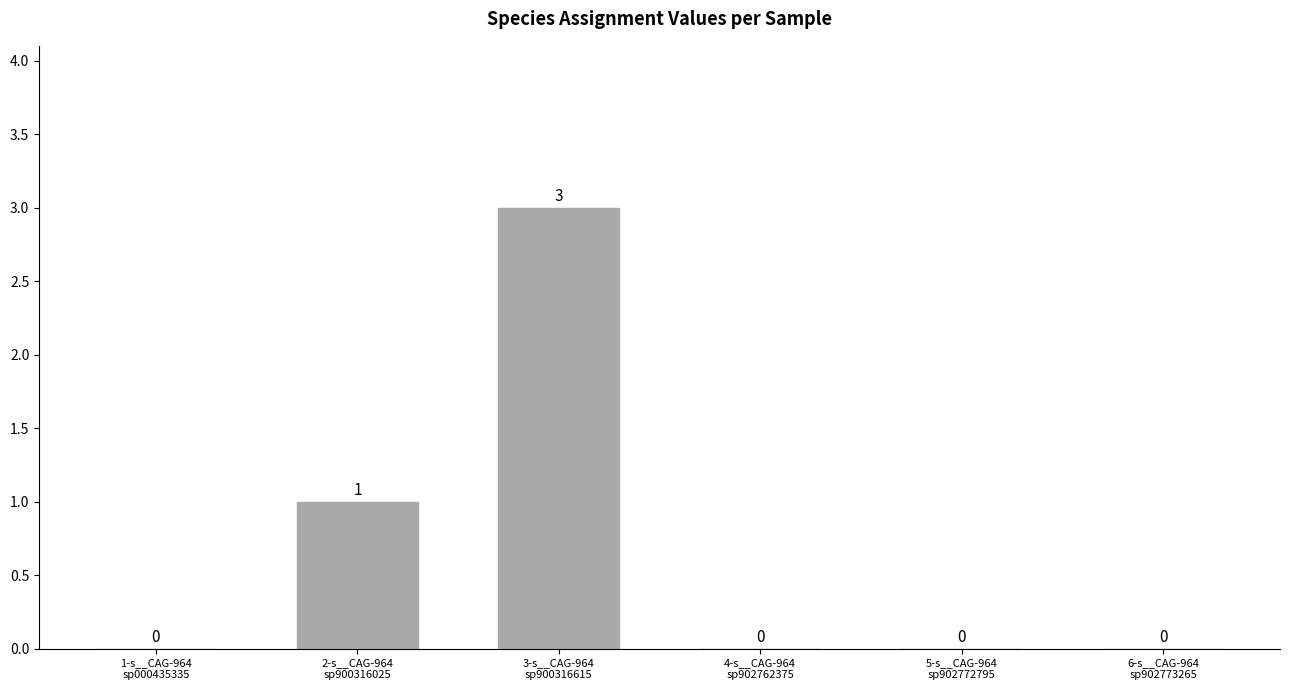

How many values are between 0 and 1?

5